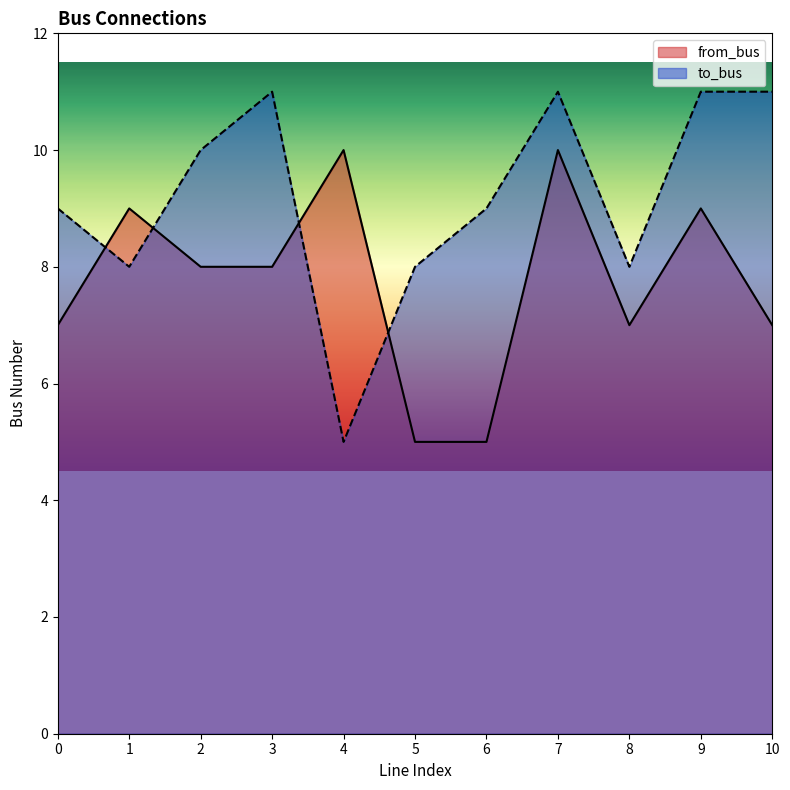

Is it true that from_bus equals 5 at 5?

True